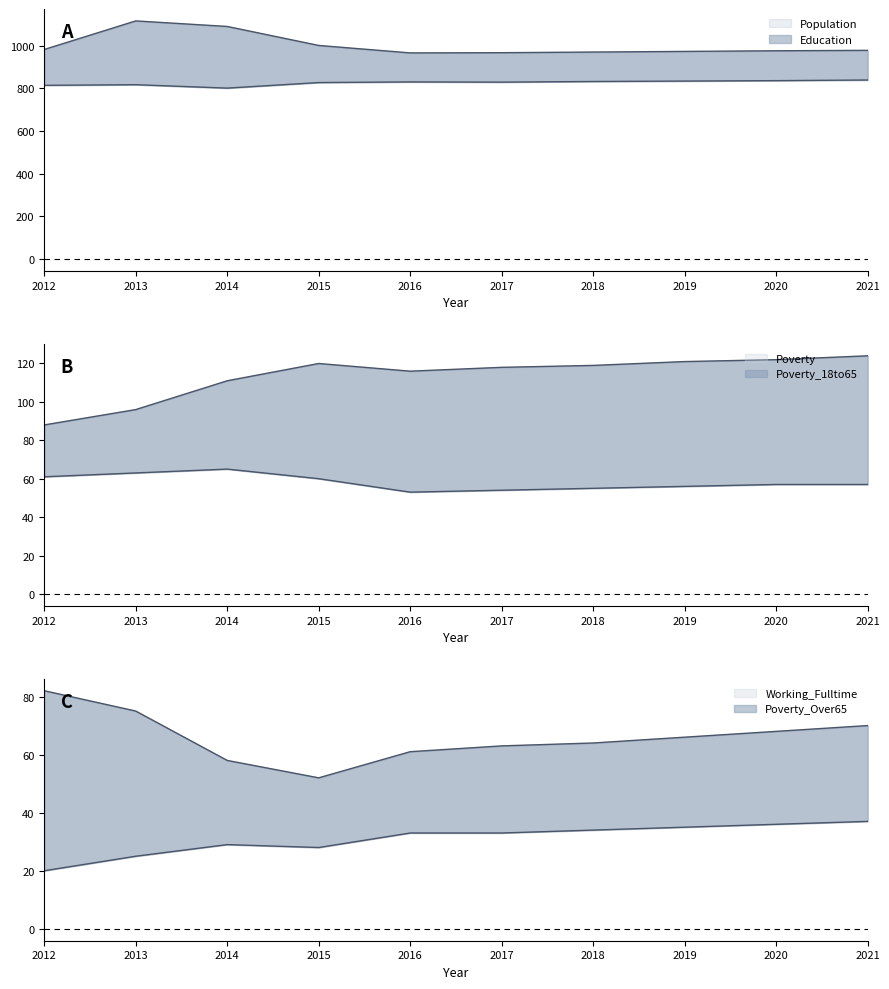

Does the chart have visible grid lines?

No